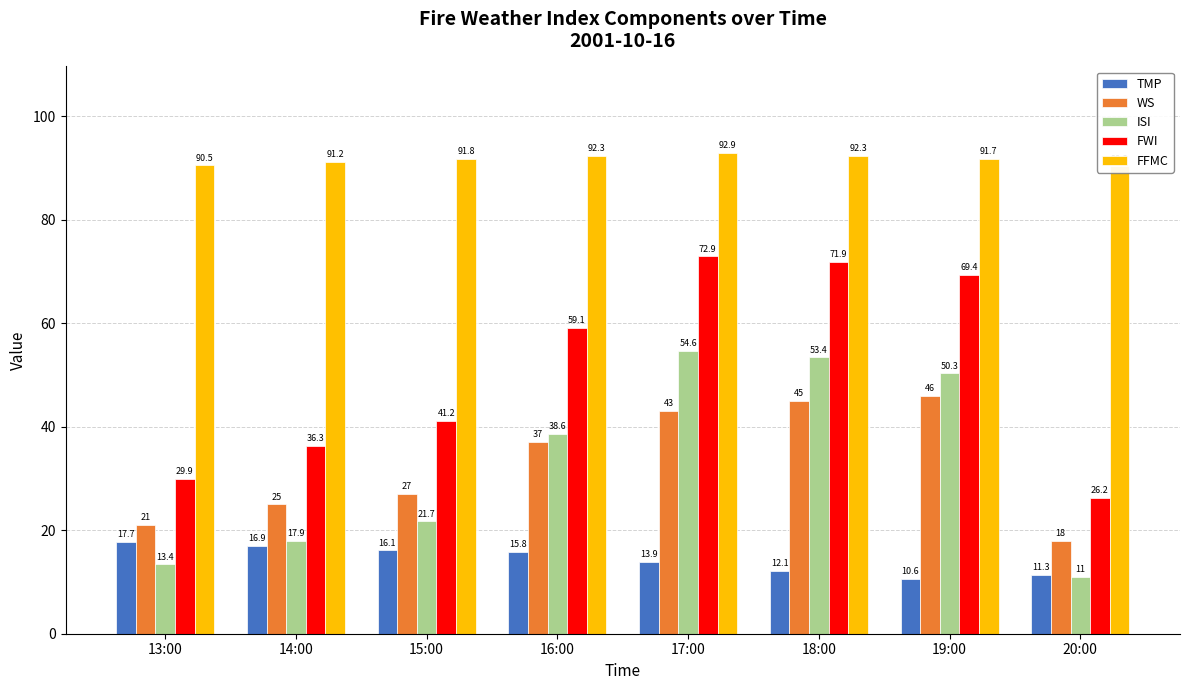

What is the difference between the maximum and minimum values in the TMP series?

7.1